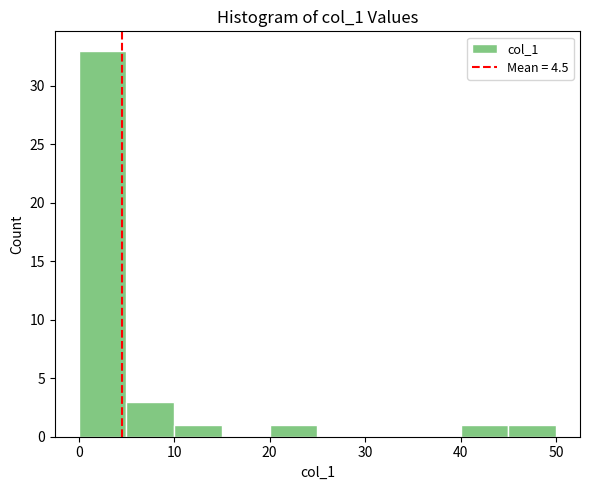

How tall is the bar that spans 0 to 5 on the x-axis? The values are not printed on the chart, so give them approximately, as read against the axis.

33